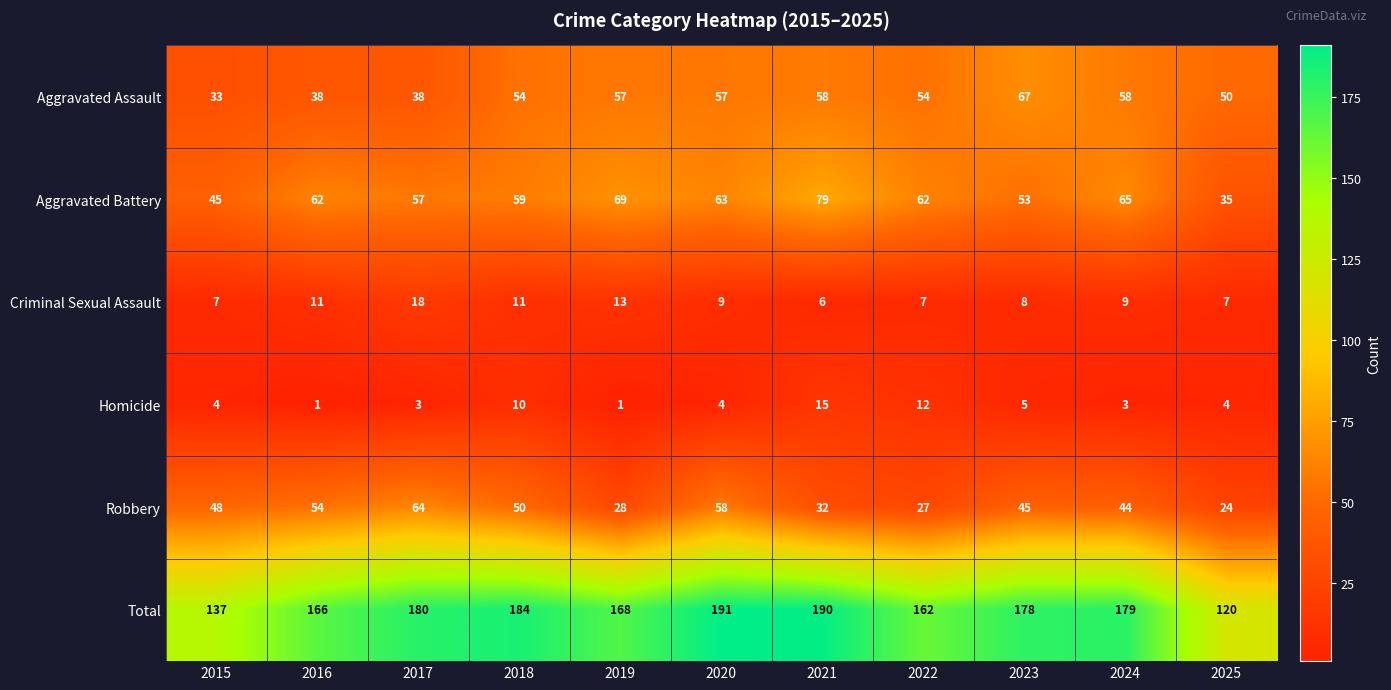

What is the difference between the highest and lowest values at 2025?

116